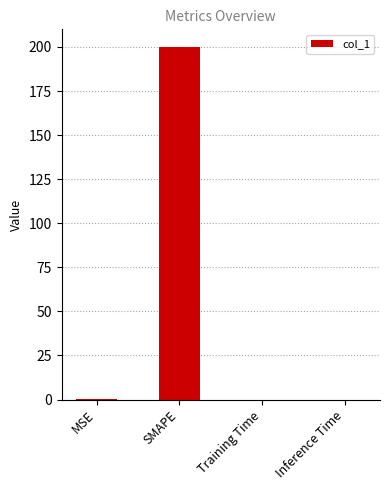

Is it true that the value at Training Time is 0.0?

True